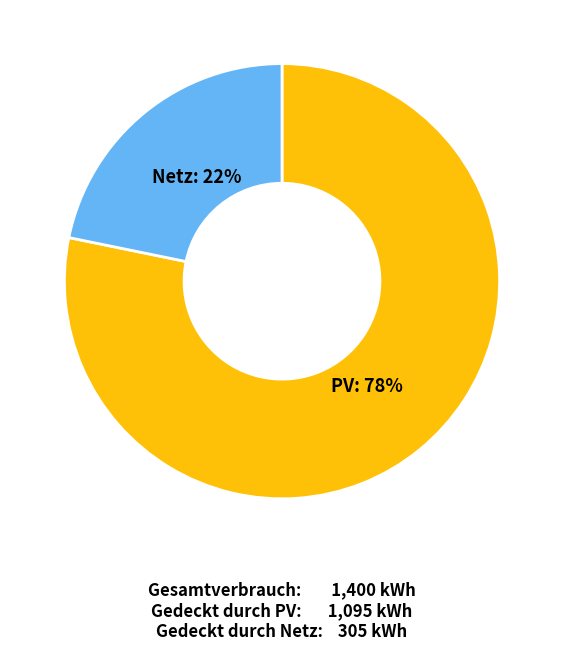

Is there a majority slice in this chart?

Yes